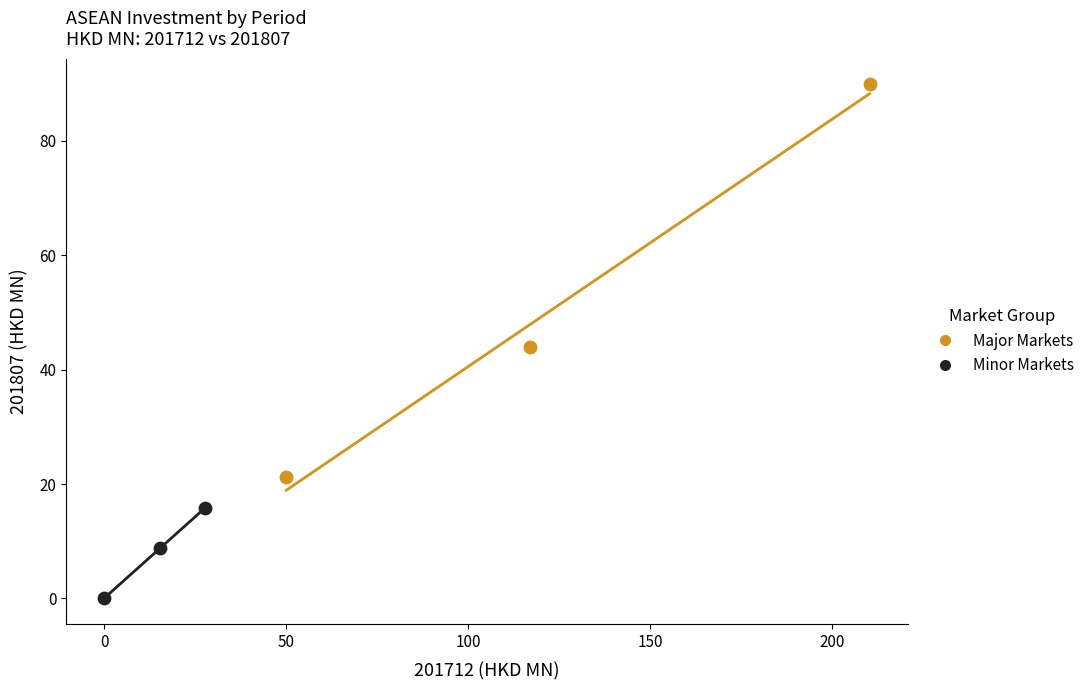

What are all the series names shown in the legend?

Major Markets, Minor Markets